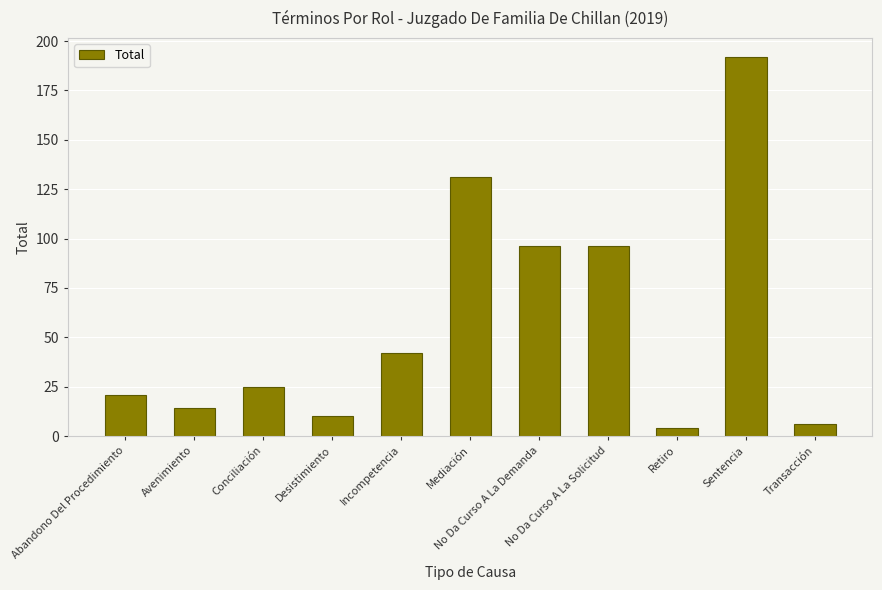

What is the greatest value displayed?

192